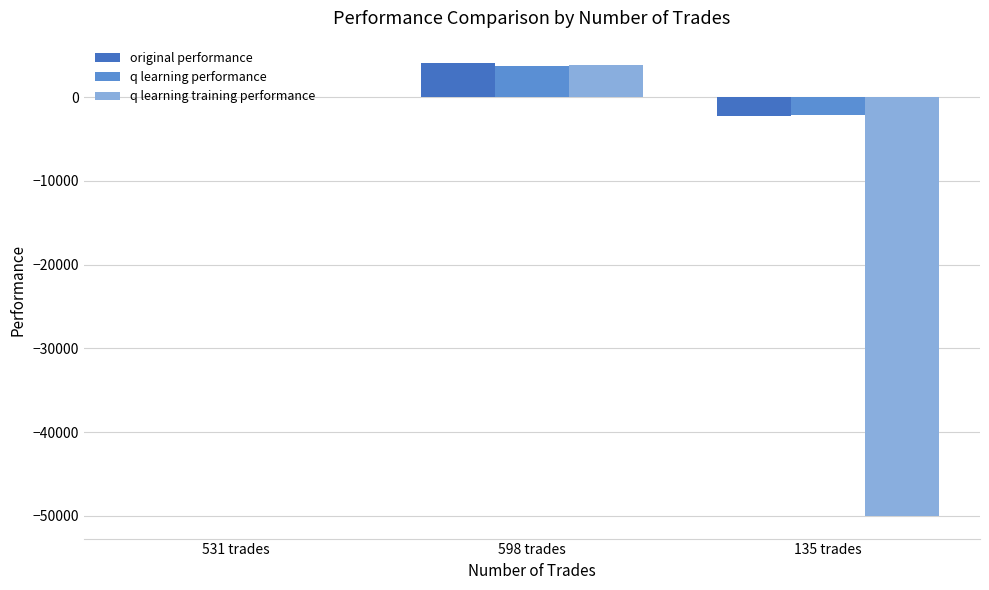

Count the number of data series in this chart.

3